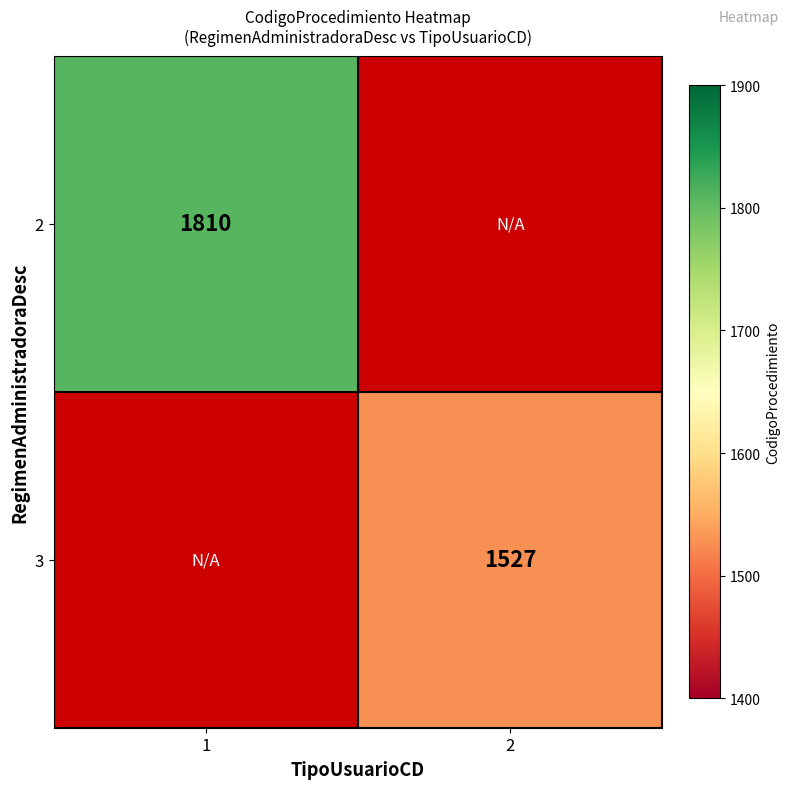

Is it true that 2 equals 2561.6 at 1?

False